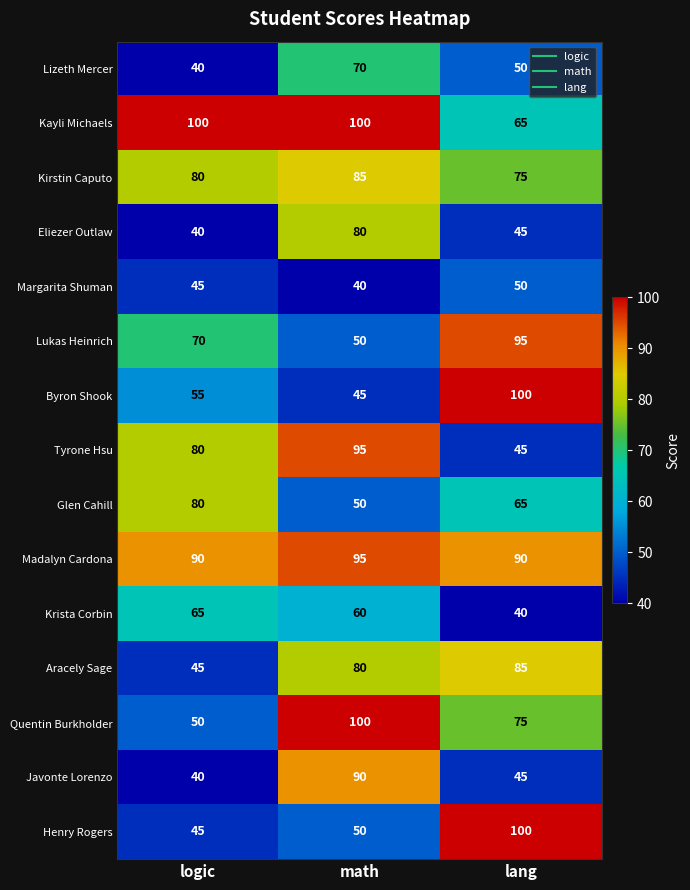

Rank the categories by Javonte Lorenzo value from highest to lowest.

math, lang, logic